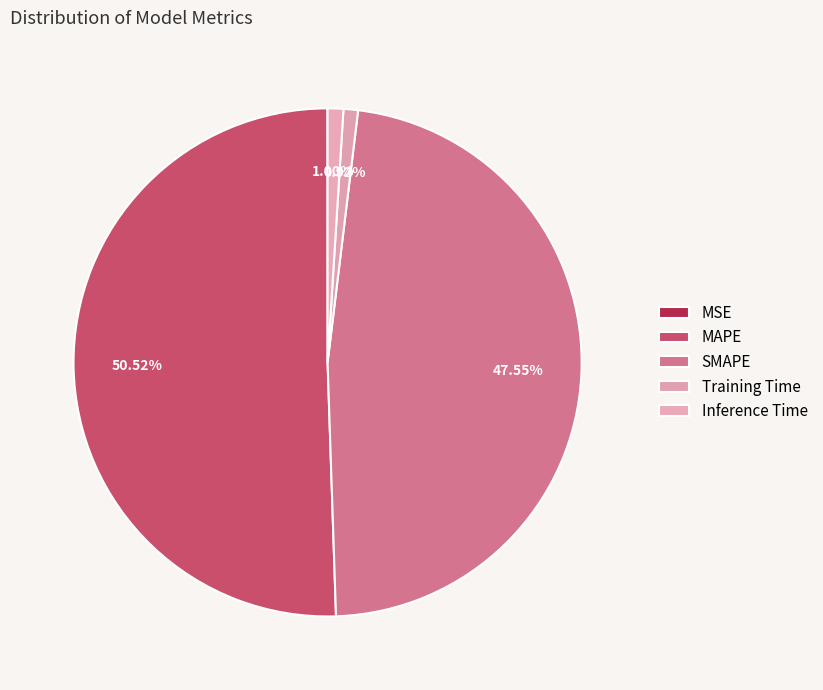

Which slice is the smallest?

MSE